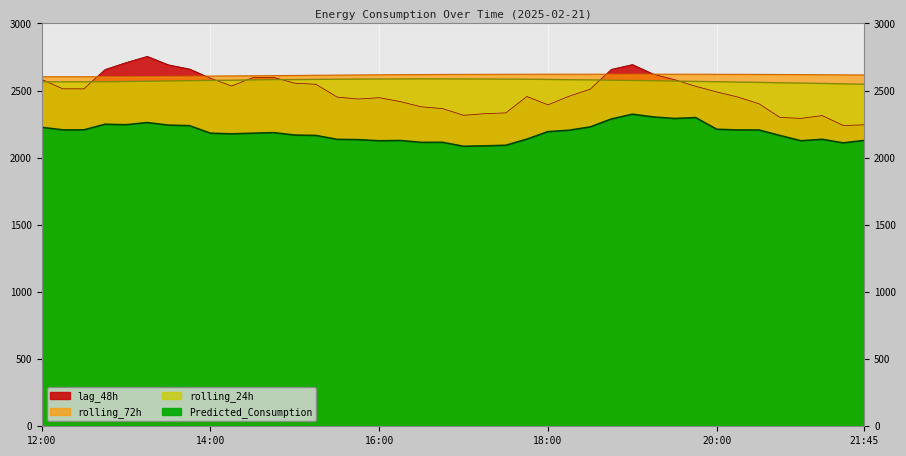

How many data points in rolling_72h are above 2618?

20